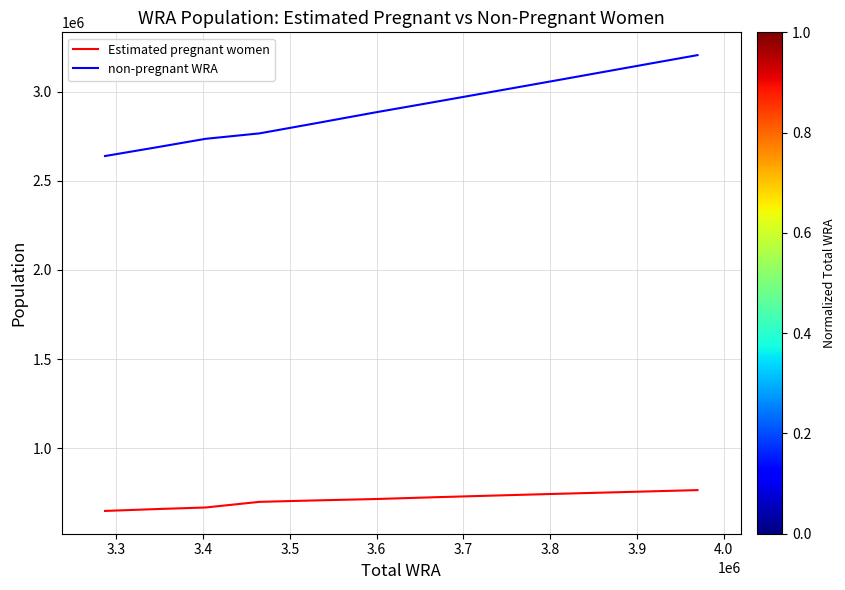

What are all the series names shown in the legend?

Estimated pregnant women, non-pregnant WRA